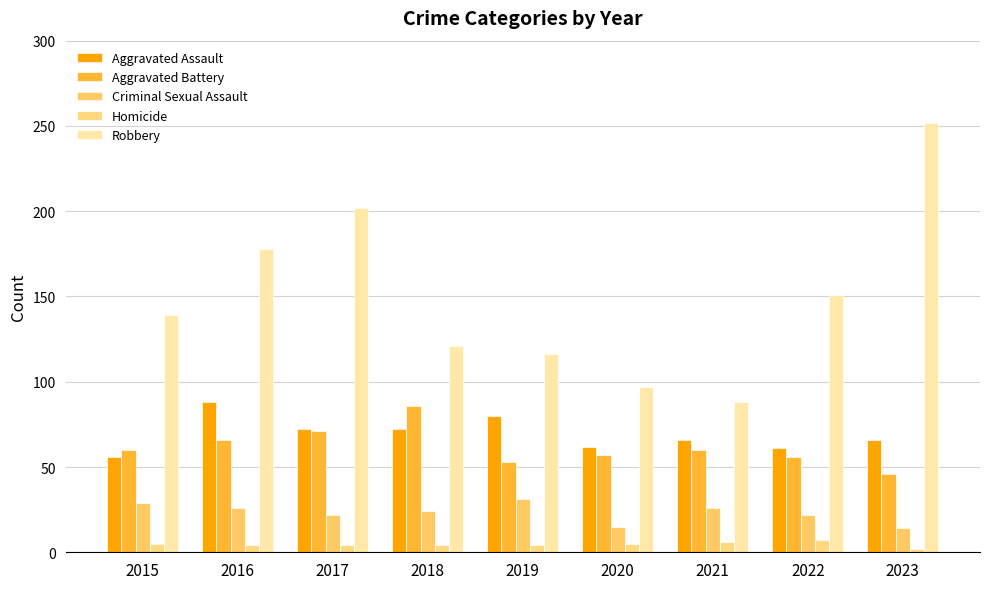

How many data points in Robbery are less than 139?

4